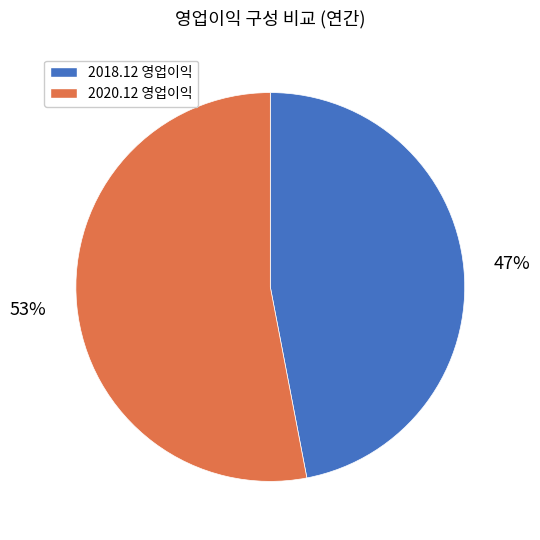

What is the largest slice in the pie chart?

2020.12 영업이익